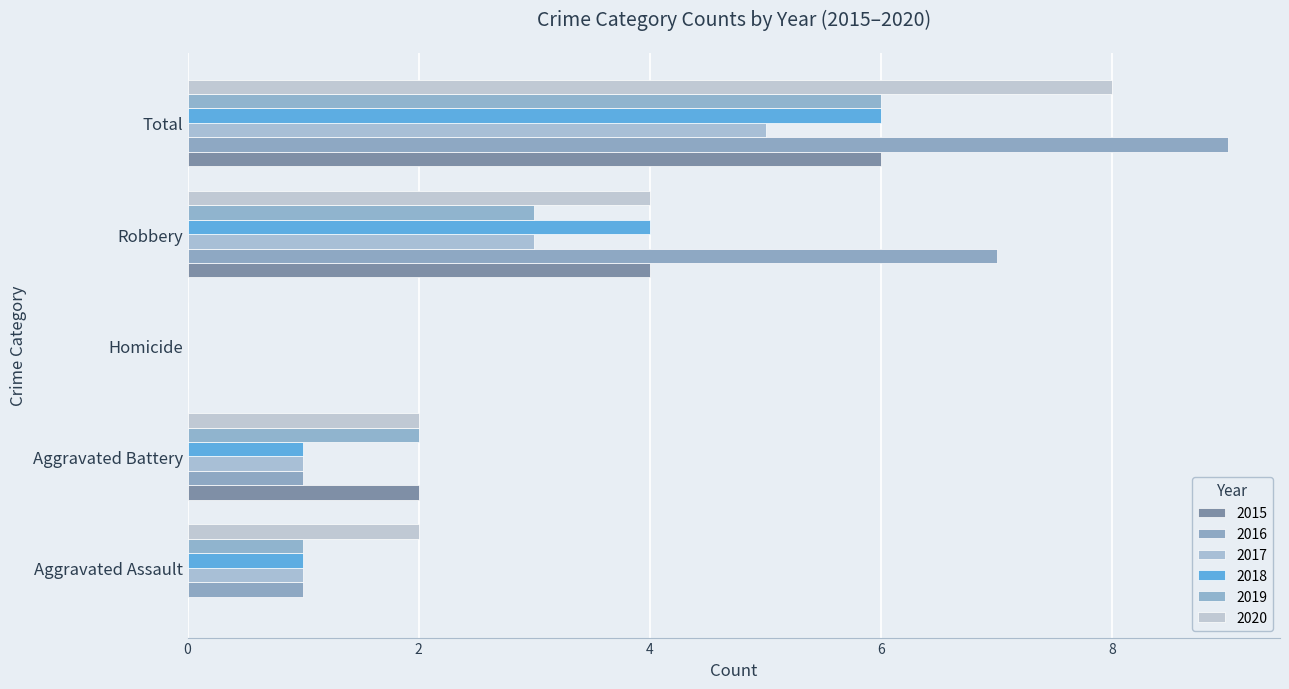

How many distinct data groups are displayed?

6